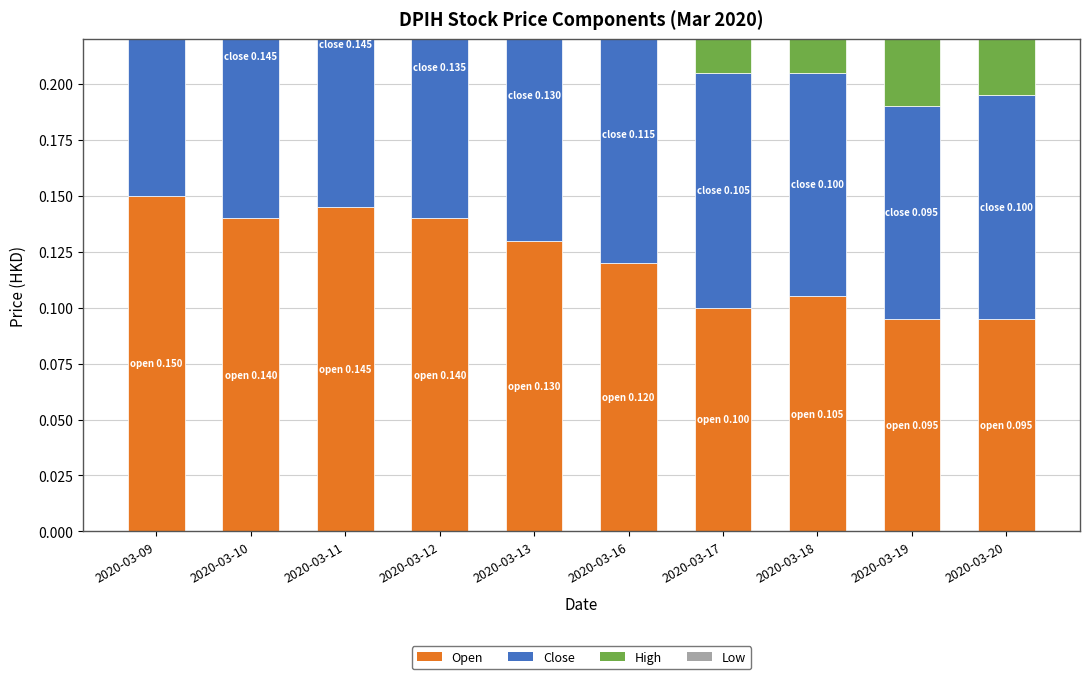

What value does the Open series have at 2020-03-16?

0.1